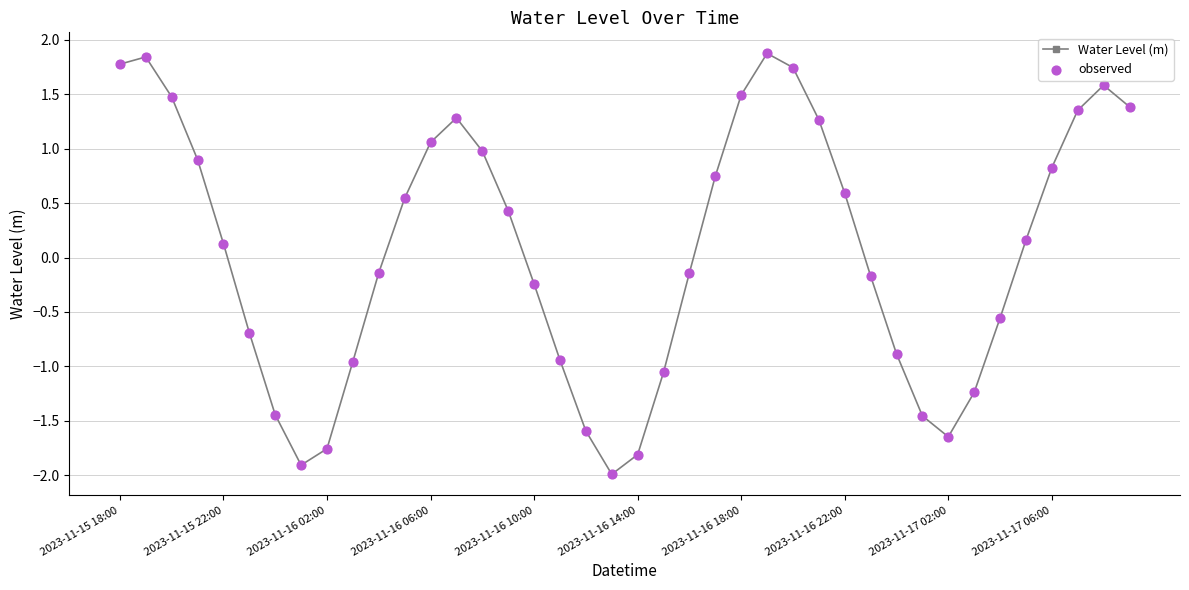

How many interior local valleys (lower than both neighbors) does the data have?

3